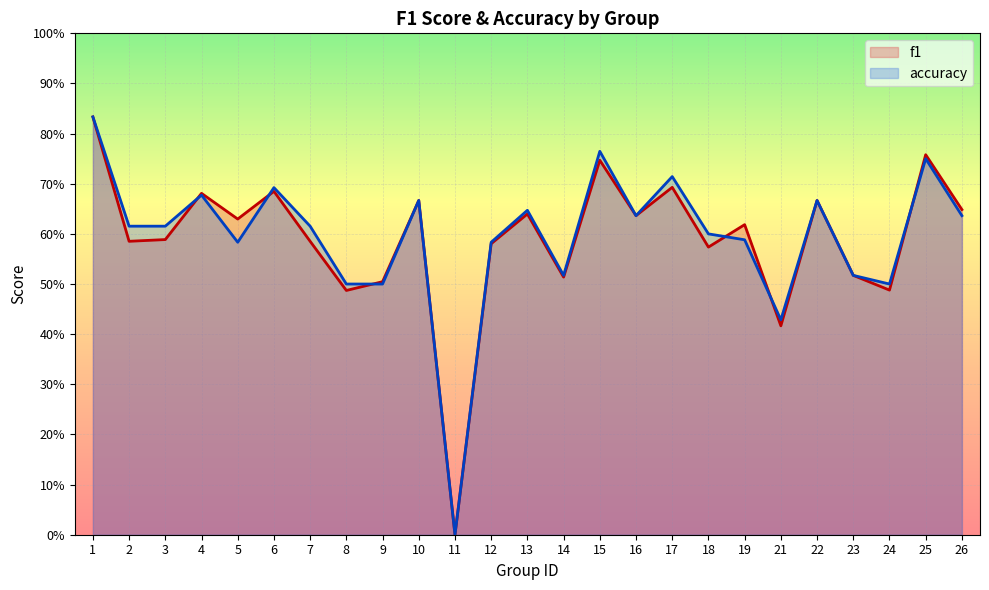

Where is the first local minimum for accuracy?

5